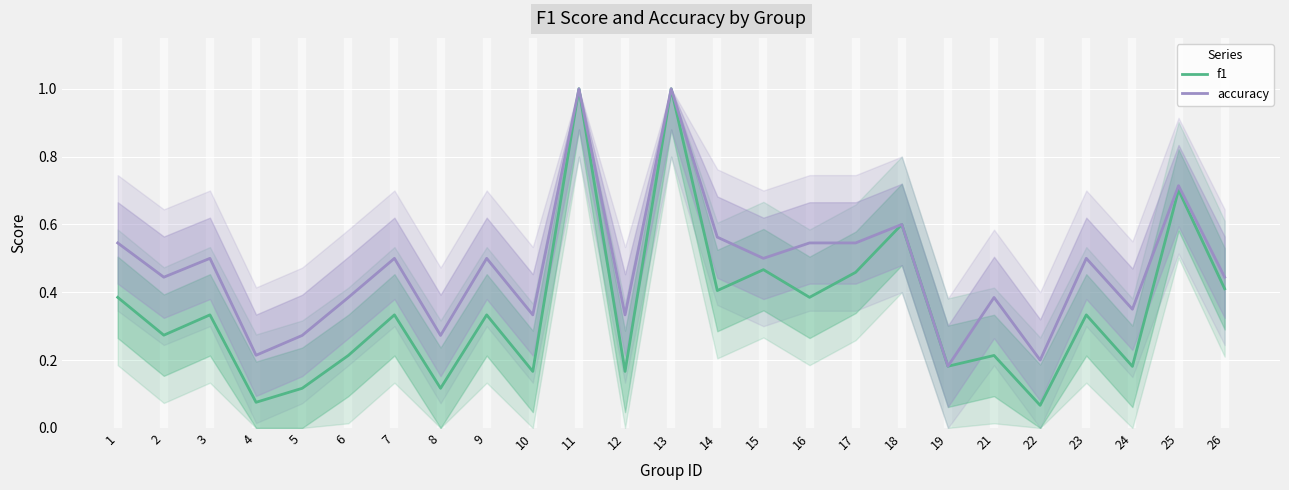

What is the difference between the highest and lowest values at 4?

0.1